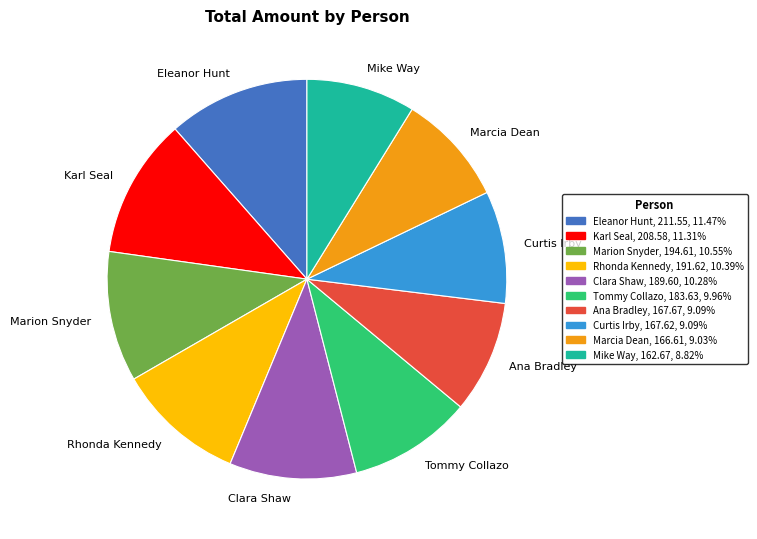

How many slices are in this pie chart?

10